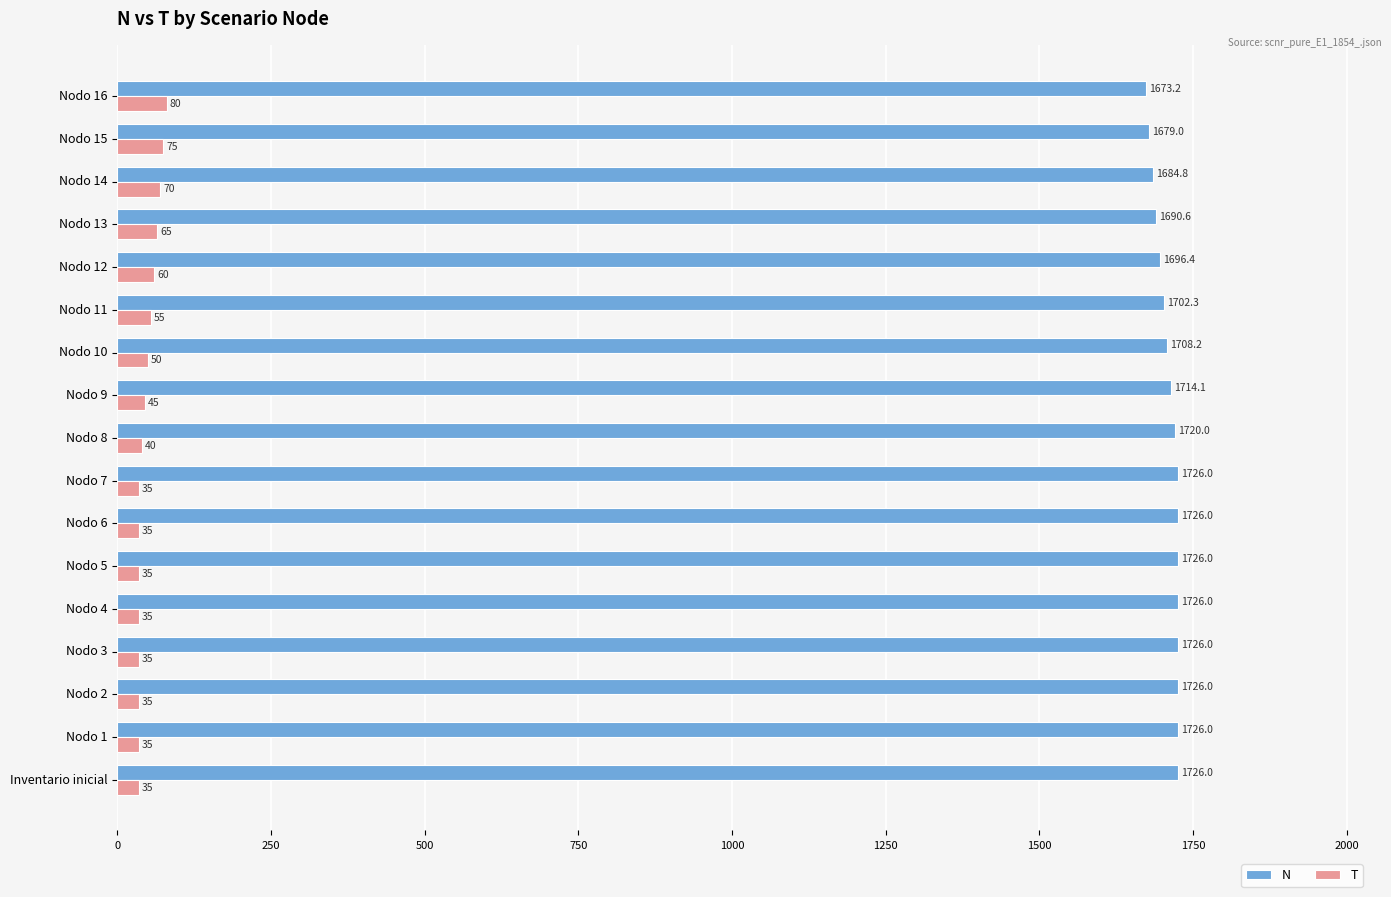

Which series has the largest total across all categories?

N